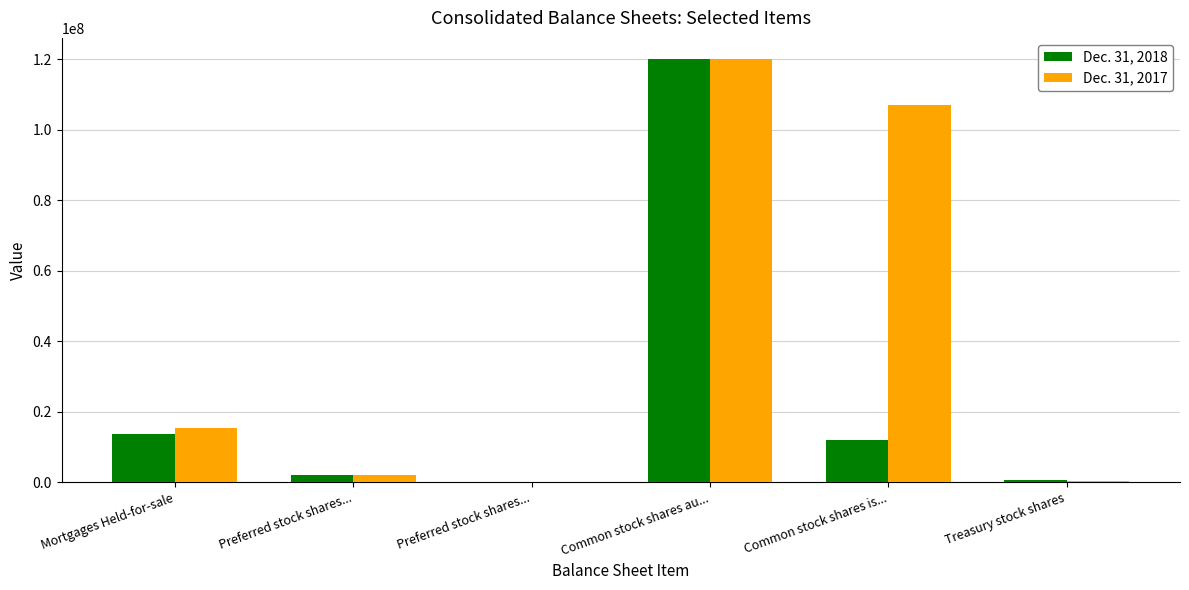

Is it true that Dec. 31, 2018 equals 11886450 at Common stock shares is...?

True